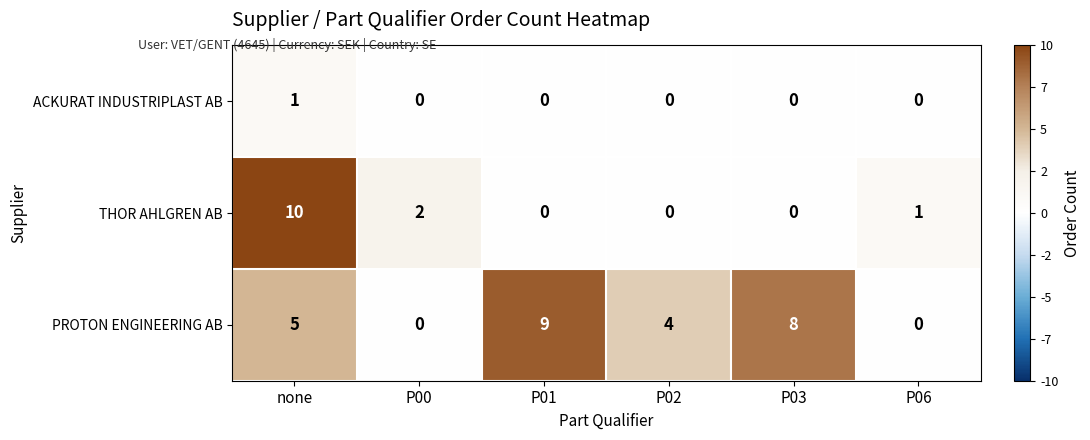

What is the difference between the PROTON ENGINEERING AB values at P02 and P01?

5